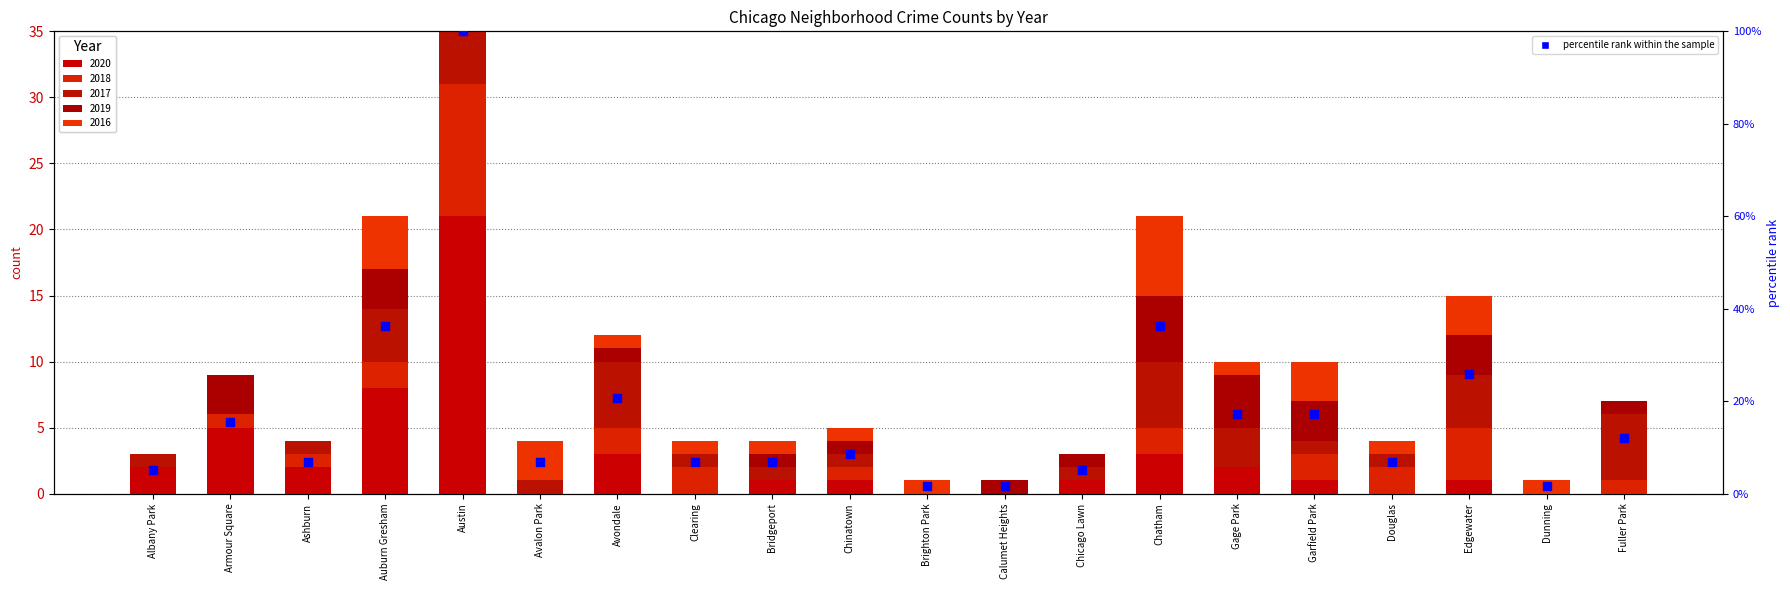

What is the ratio of the value at Auburn Gresham to the value at Gage Park?

2.1